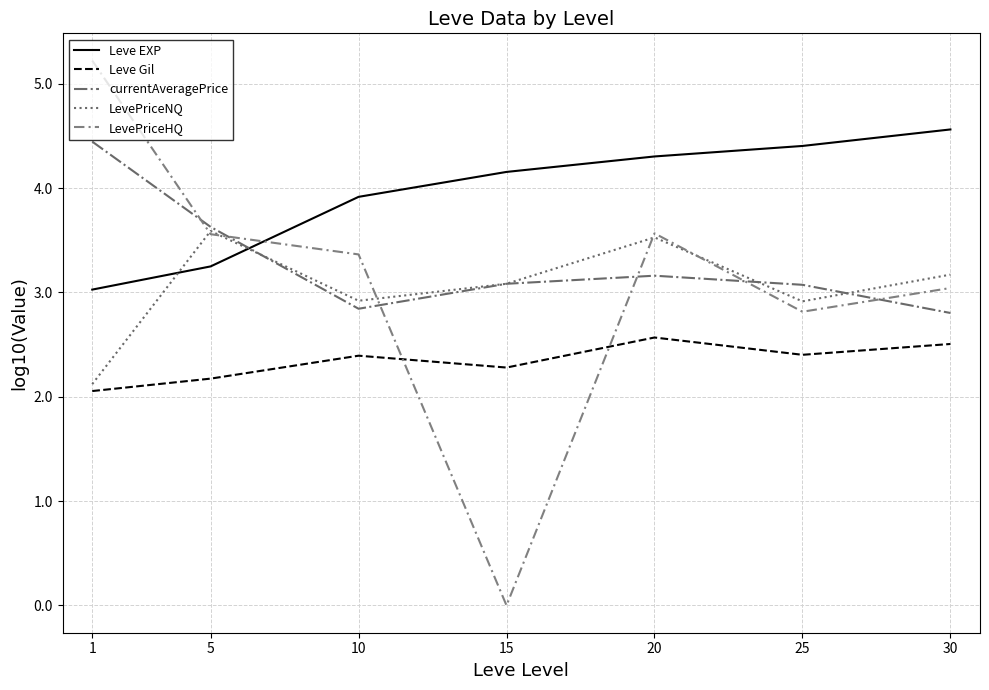

What is the highest value of the LevePriceHQ series?

5.2